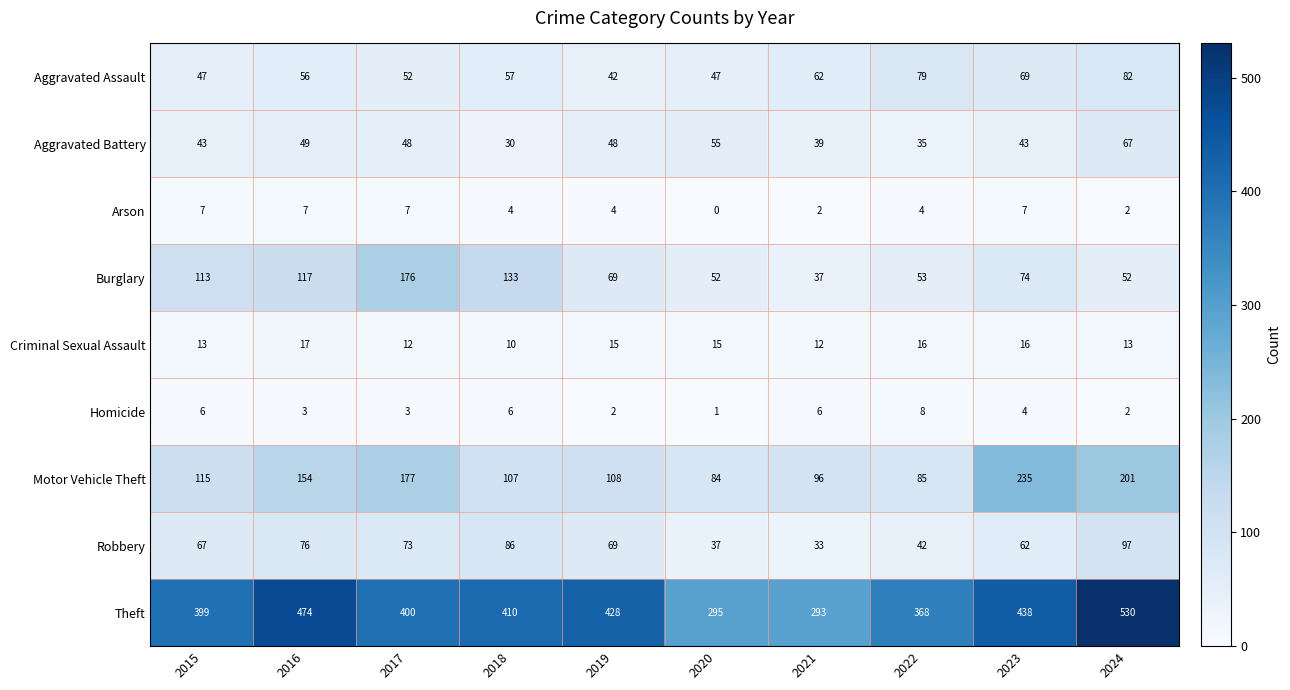

At how many categories does at least one series exceed 196?

10